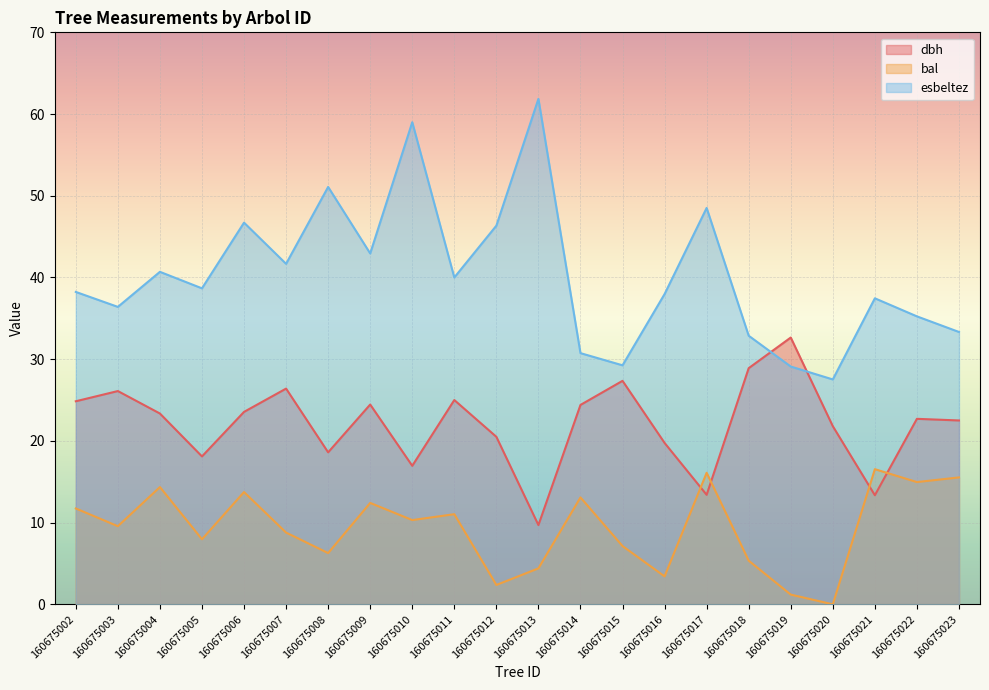

Is the value of dbh at 160675021 greater than the value of esbeltez at 160675002?

No